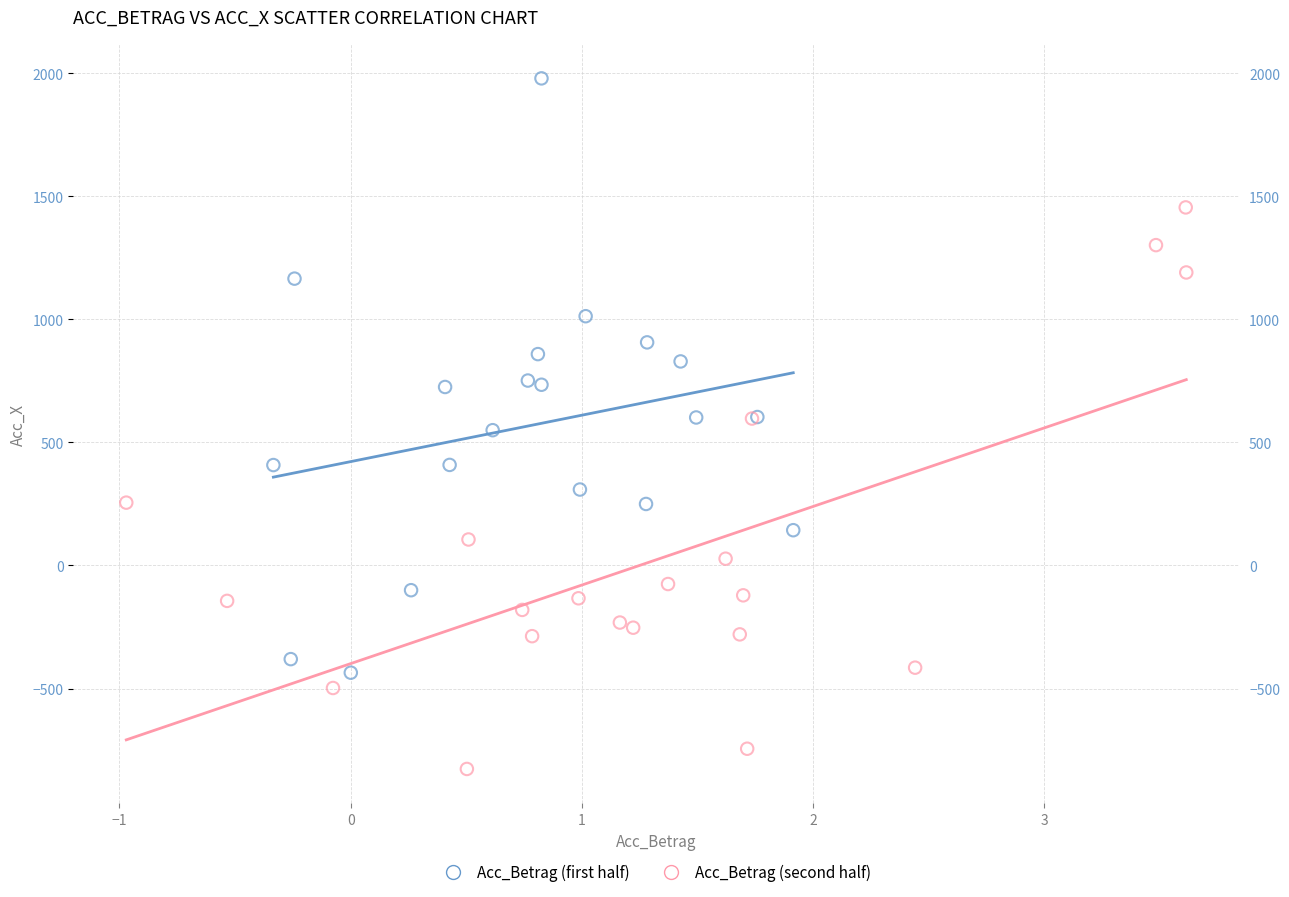

Which series reaches the minimum Y coordinate?

Acc_Betrag (second half)